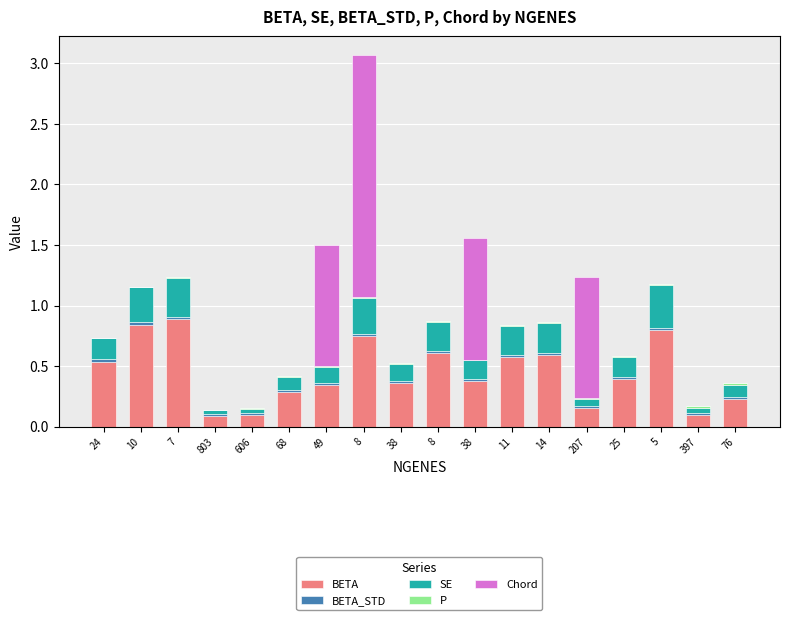

Count the number of categories in the chart.

18